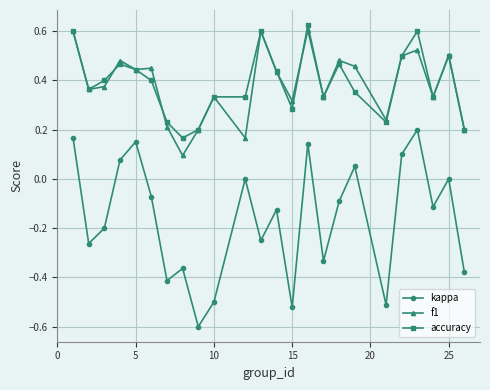

What is the minimum value shown in the chart?

-0.6